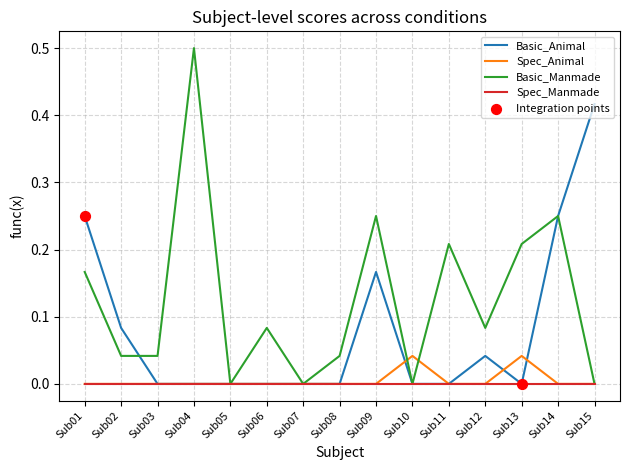

Which series changed the most between Sub09 and Sub10?

Basic_Manmade